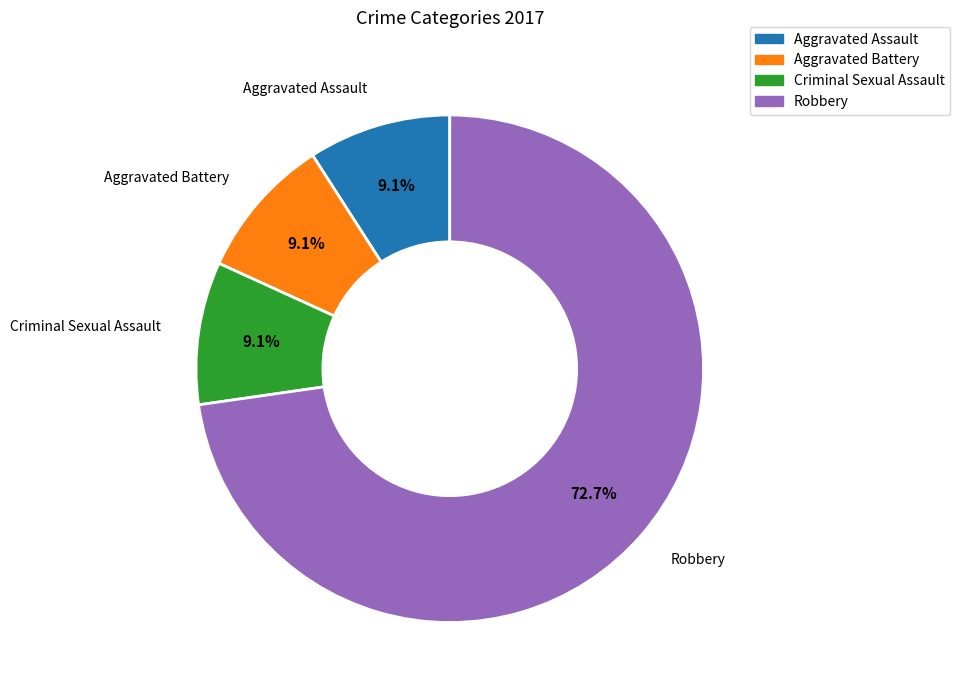

Between Robbery and Criminal Sexual Assault, which is larger?

Robbery